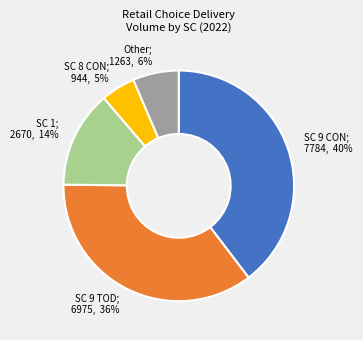

Rank the categories by value from highest to lowest.

SC 9 CON; 7784, 40%, SC 9 TOD; 6975, 36%, SC 1; 2670, 14%, Other; 1263, 6%, SC 8 CON; 944, 5%